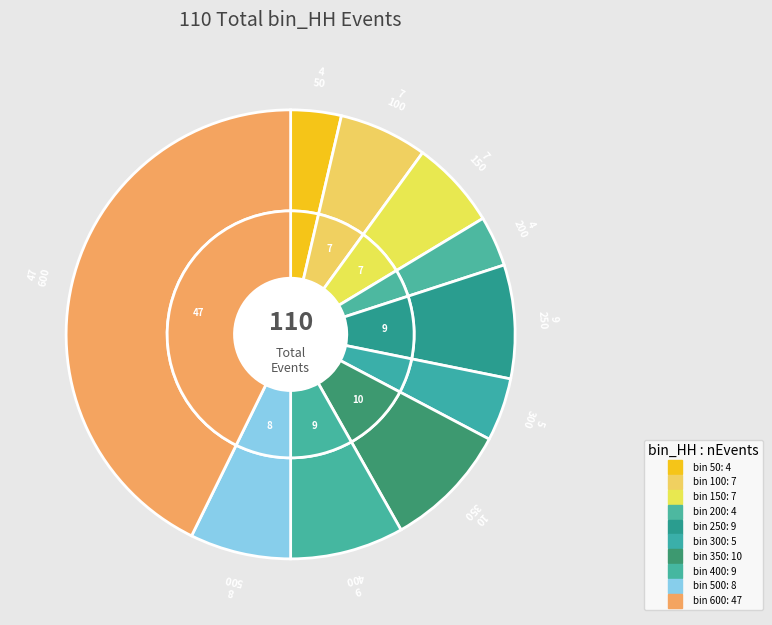

Do 350 and 400 together represent more than half of the pie?

No